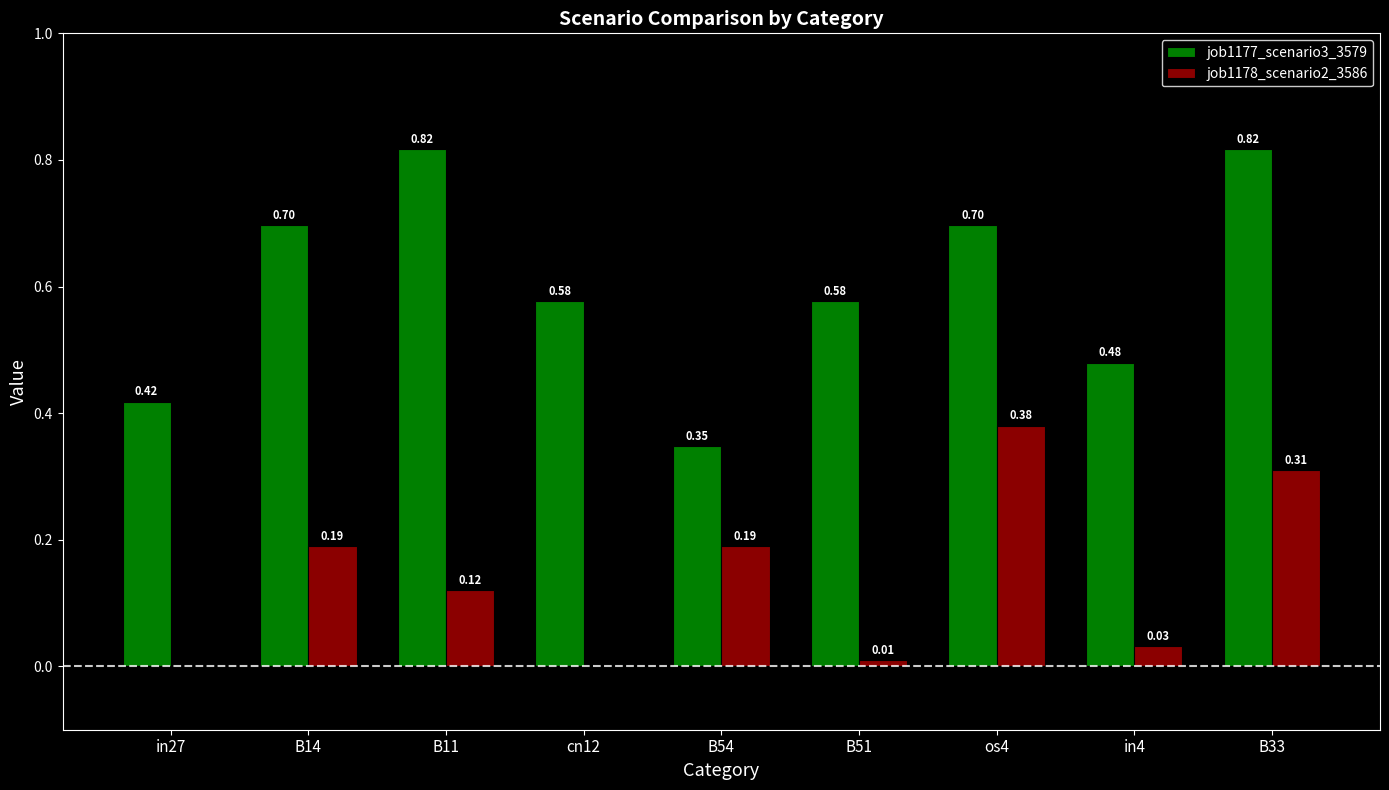

At which category is the sum across all series the highest?

B33